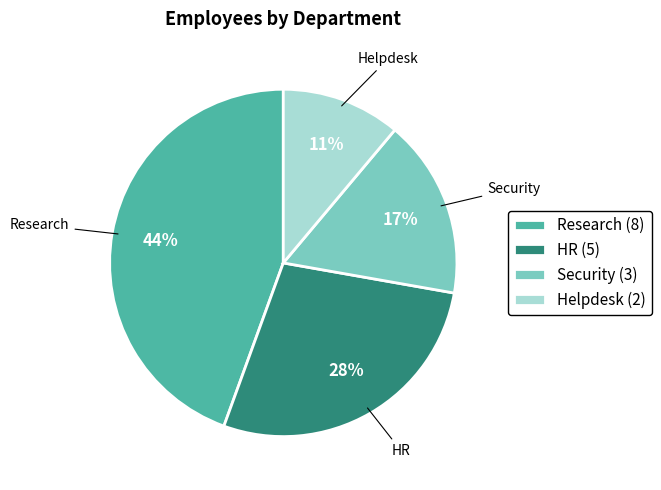

Which slice is the smallest?

Helpdesk